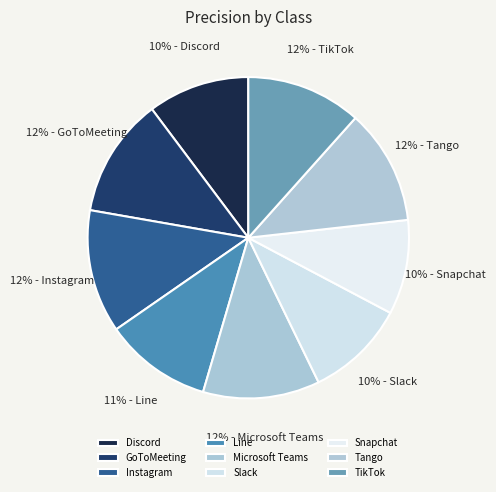

Is there any slice that represents more than half of the pie?

No